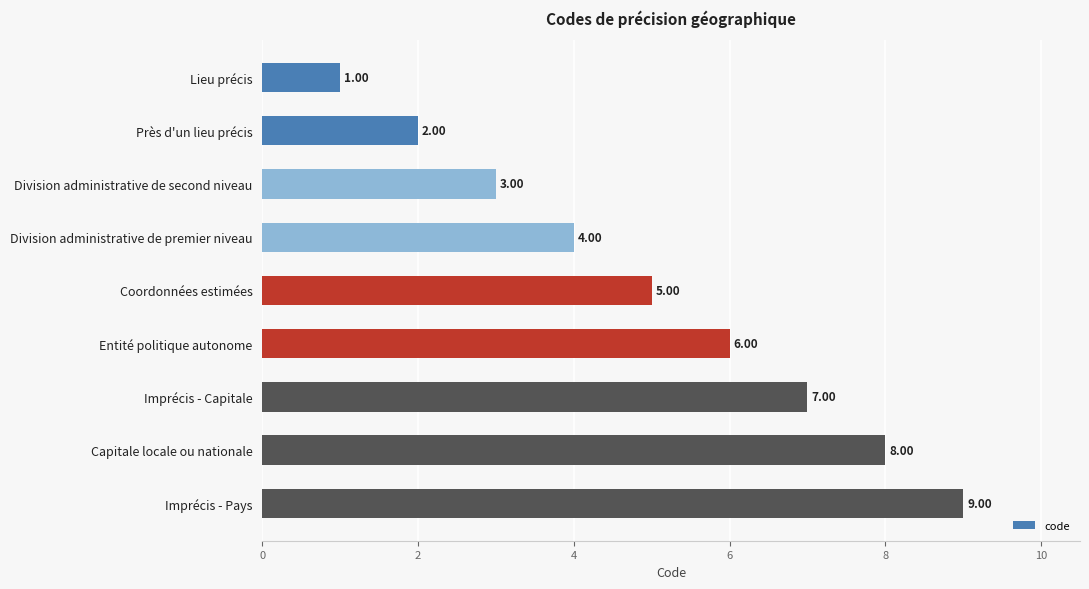

Approximately how many times larger is the value at Coordonnées estimées compared to Division administrative de second niveau?

1.7